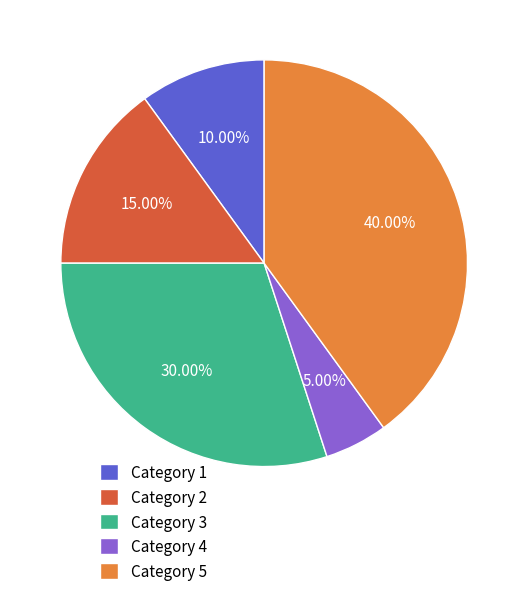

Count the number of slices in the pie.

5